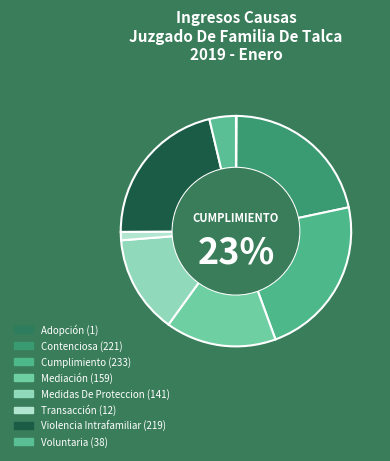

Does Cumplimiento represent more than half of the total?

No